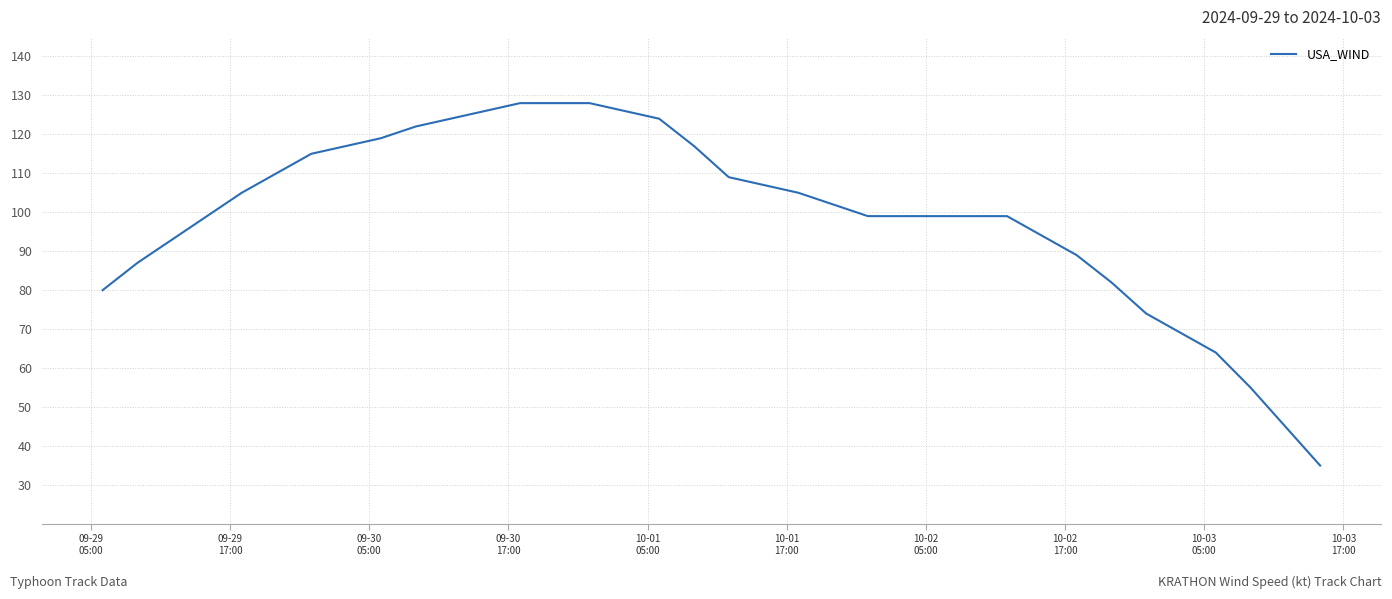

How many lines are shown in the chart?

1